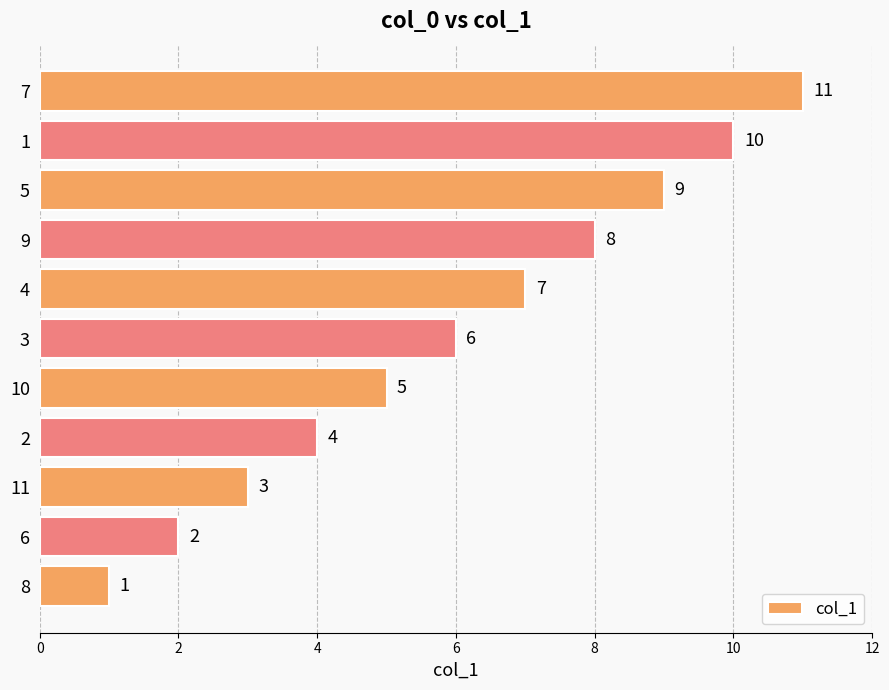

Is it true that the value at 10 is 5?

True